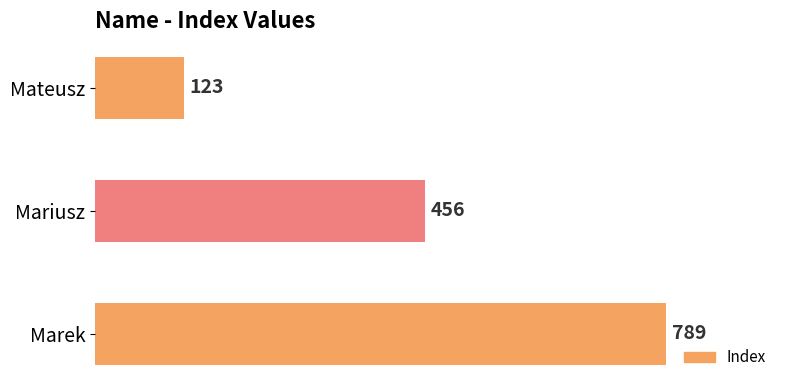

What is the sum of all values?

1368